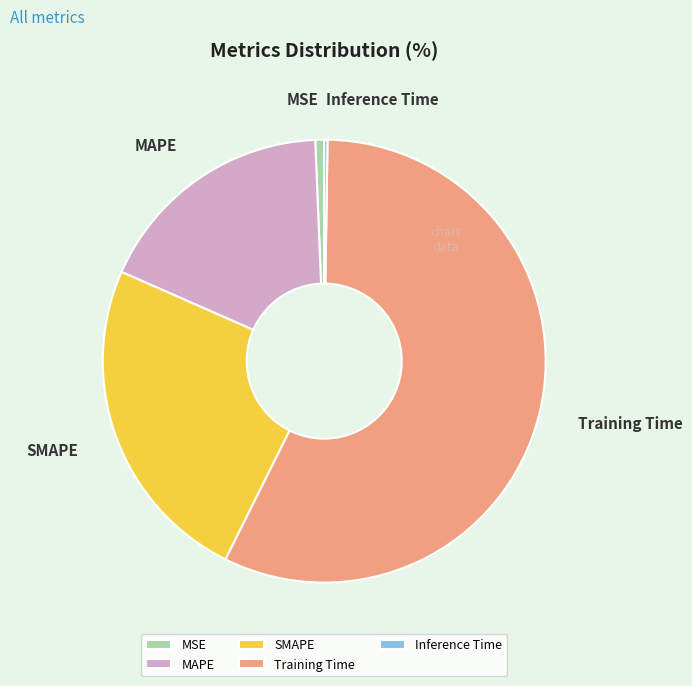

The MSE slice represents 1% of the pie. True or false?

True